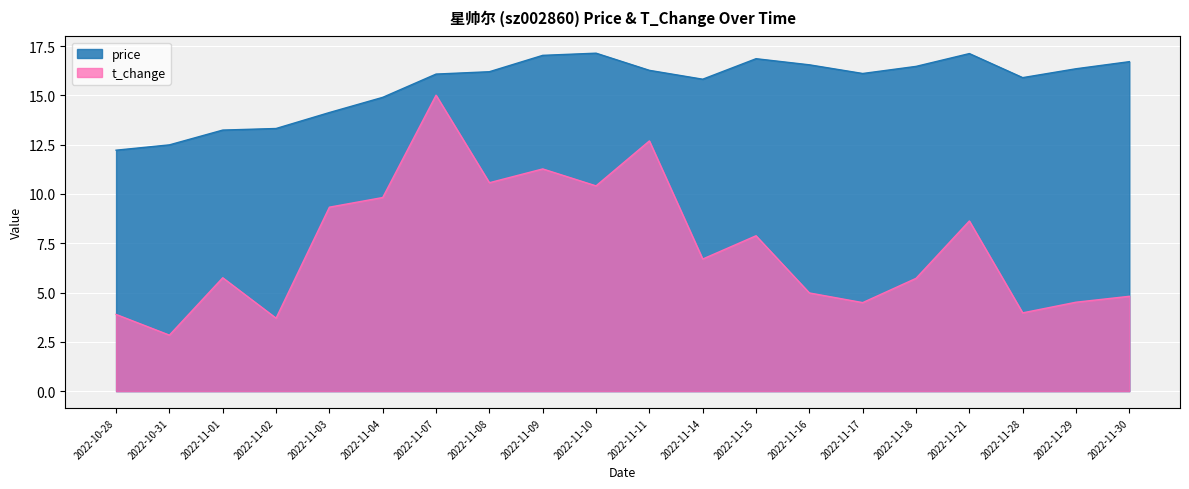

The price series shows 17.1 at 2022-11-21. True or false?

True